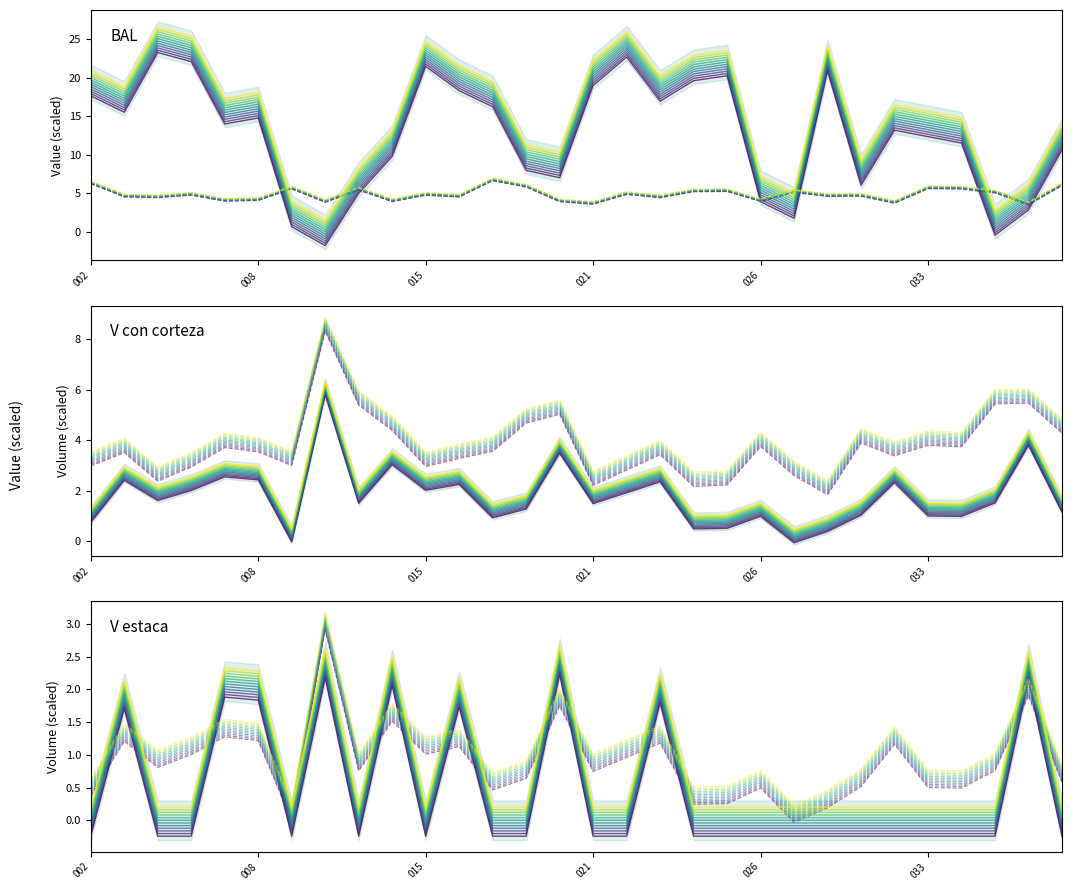

After their last crossing, which series has the higher values: BAL sc0 or V estaca sc0?

BAL sc0